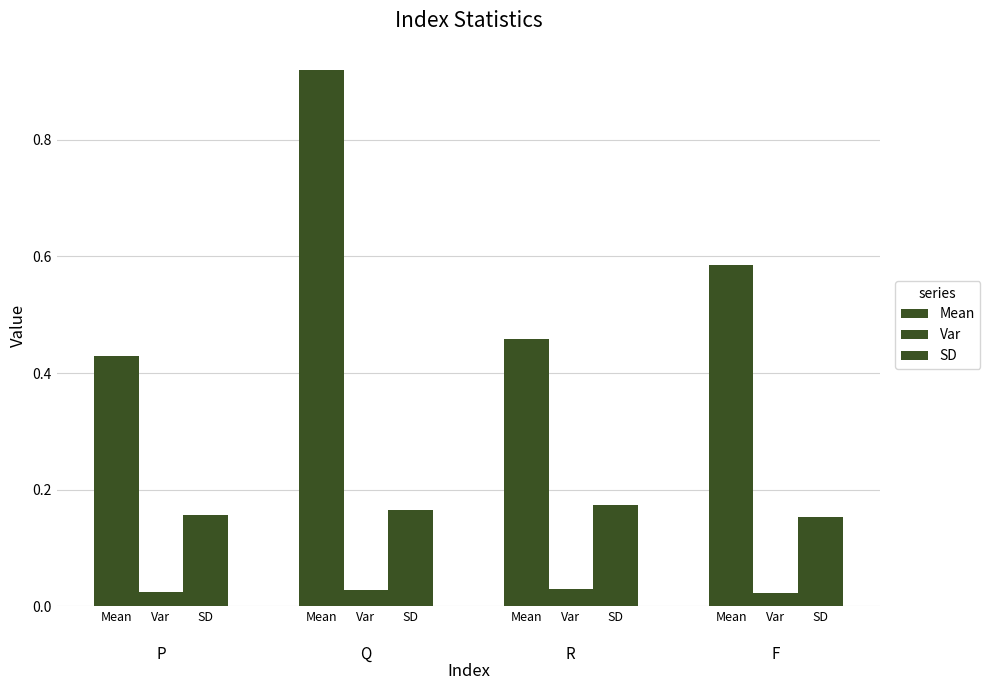

Reading left to right, transcribe all the data shown in this chart.

Mean: Var=0.4	Var=0.9	Var=0.5	Var=0.6
Var: Var=0.0	Var=0.0	Var=0.0	Var=0.0
SD: Var=0.2	Var=0.2	Var=0.2	Var=0.2